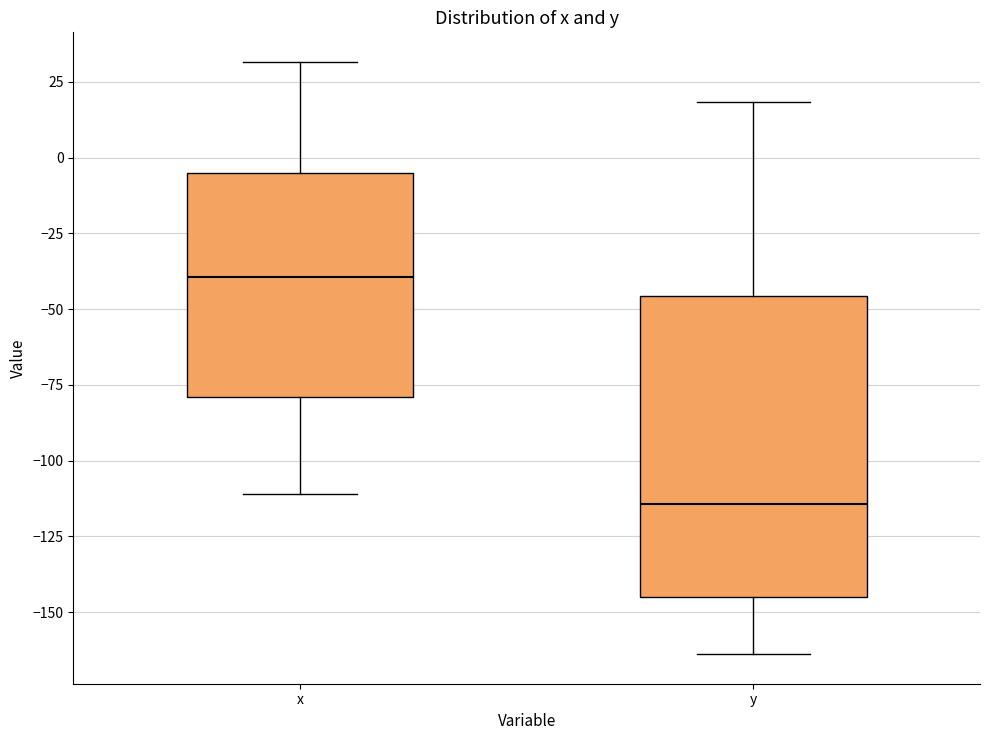

Where is the lower edge of the box for x on the y-axis? The values are not printed on the chart, so give them approximately, as read against the axis.

-80